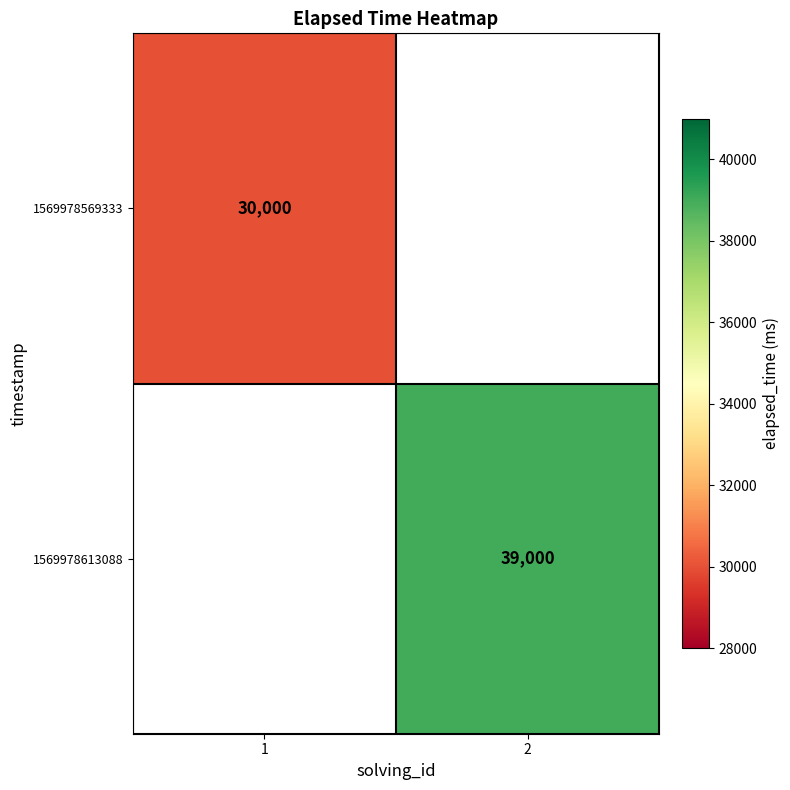

The 1569978613088 series shows 39000 at 2. True or false?

True